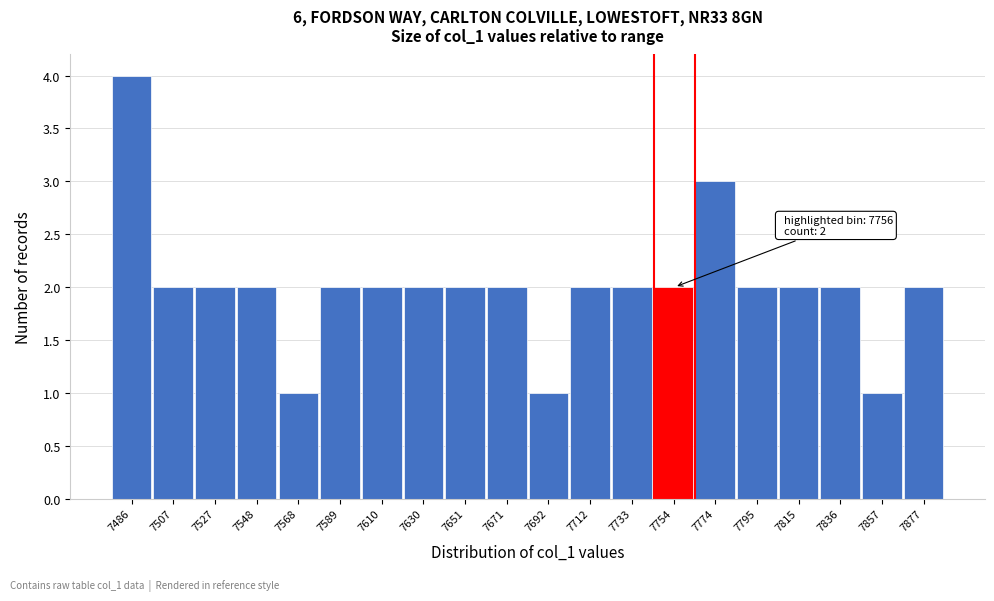

Reading left to right, extract all data points from this chart.

4	2	2	2	1	2	2	2	2	2	1	2	2	2	3	2	2	2	1	2